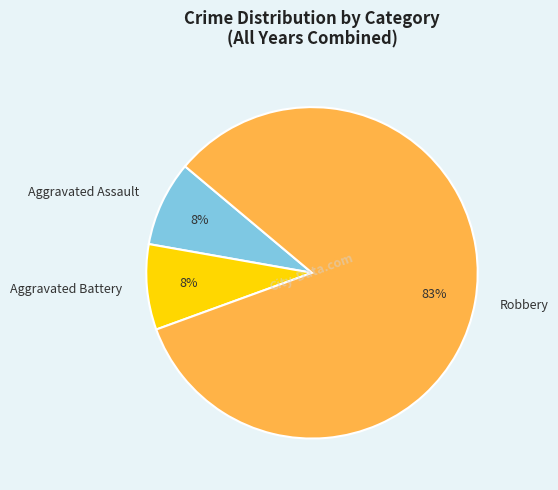

Is there a majority slice in this chart?

Yes